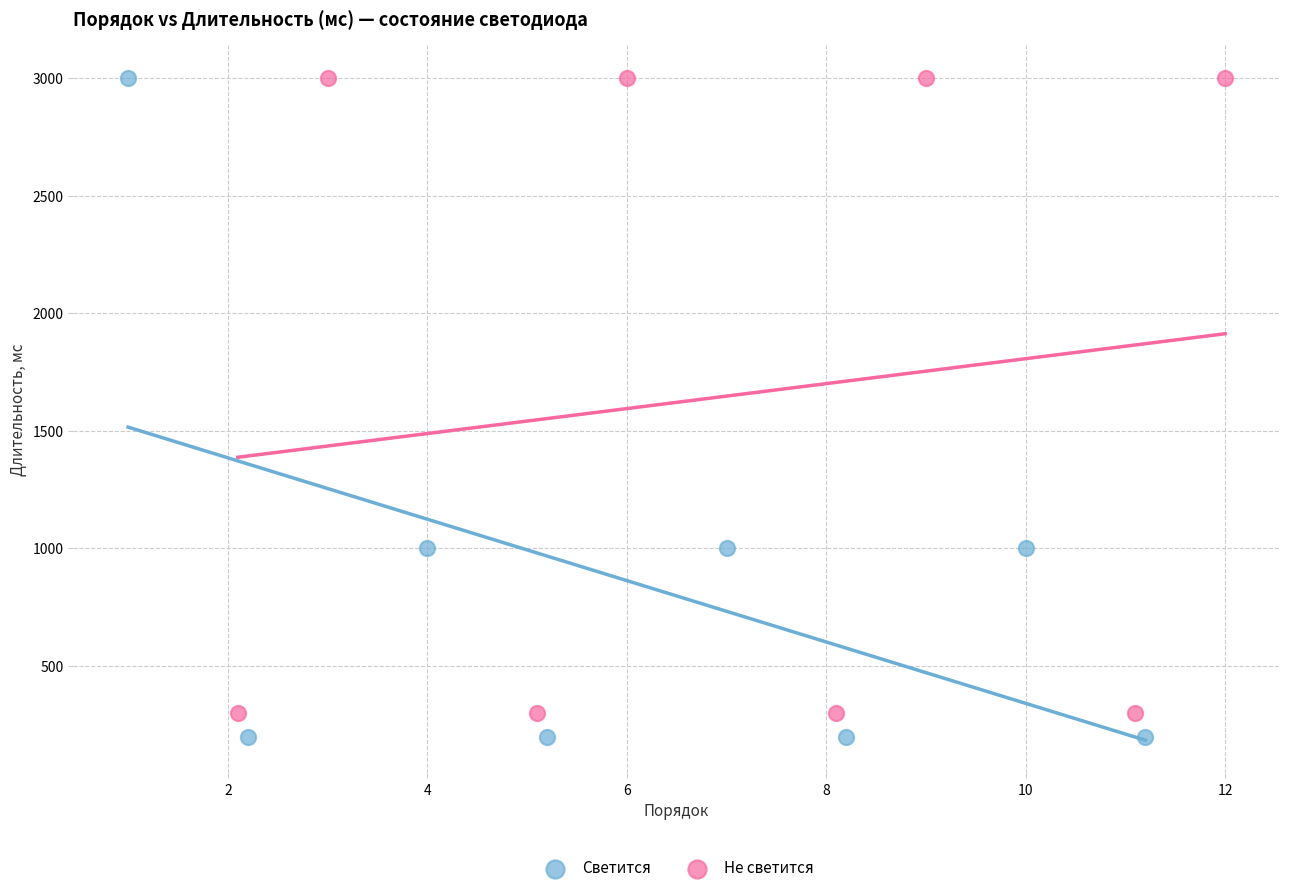

What are all the series names shown in the legend?

Светится, Не светится